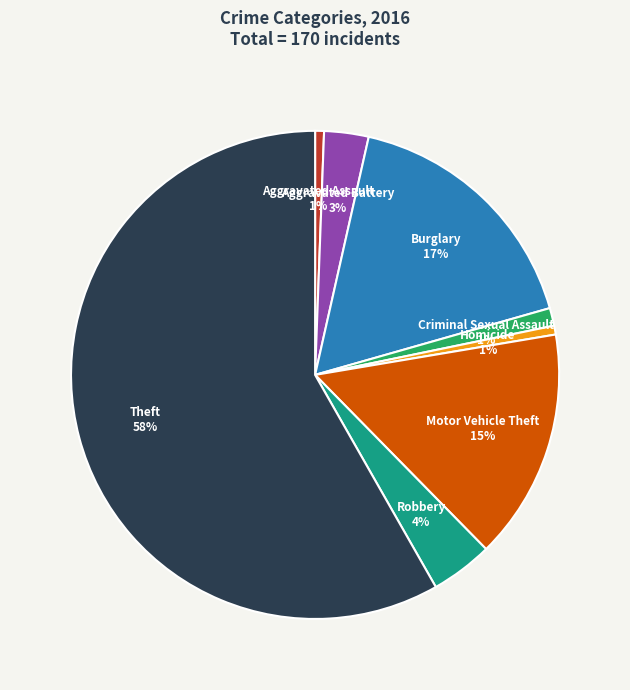

Does any single category account for the majority?

Yes